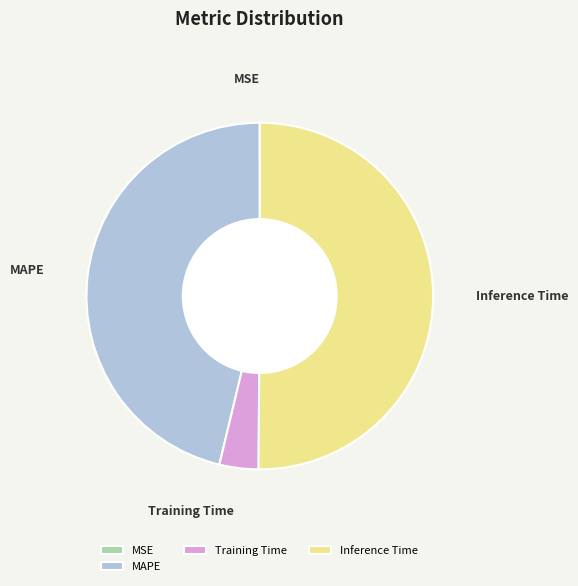

Is the sum of Inference Time and MAPE greater than half?

Yes